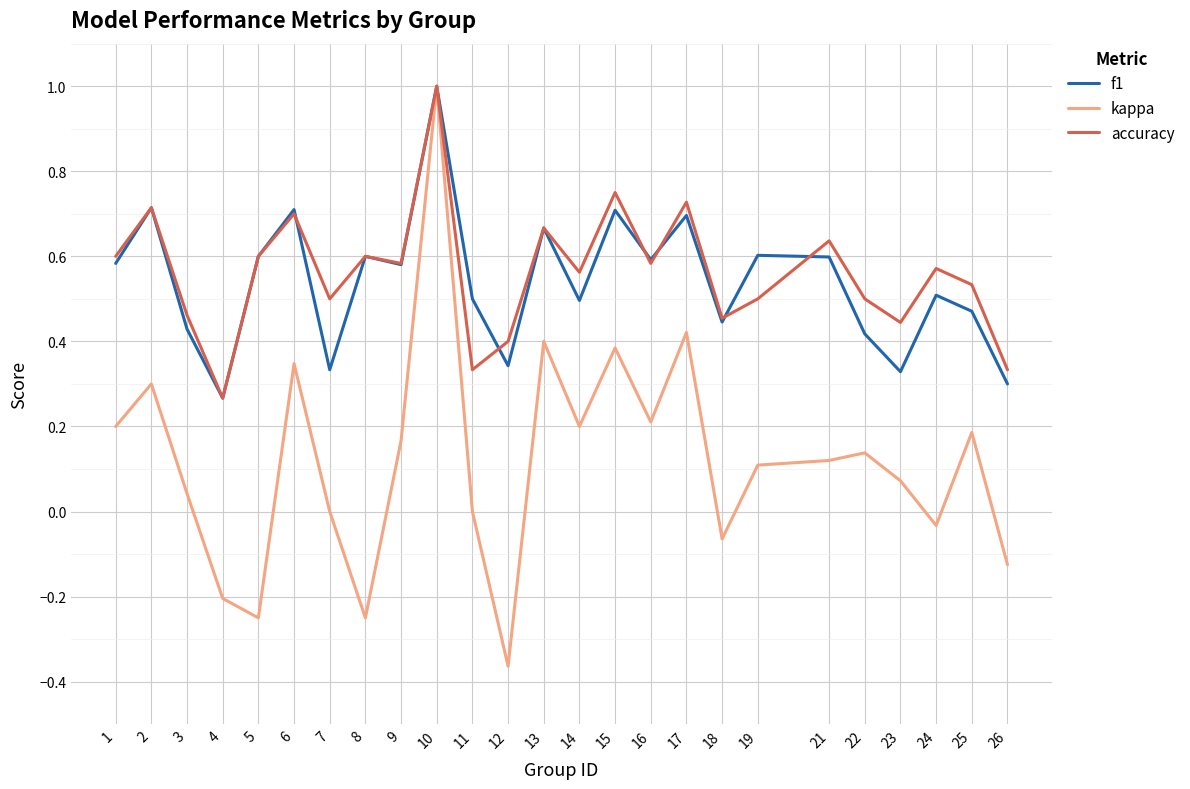

Is this an area chart (filled region under the line)?

No